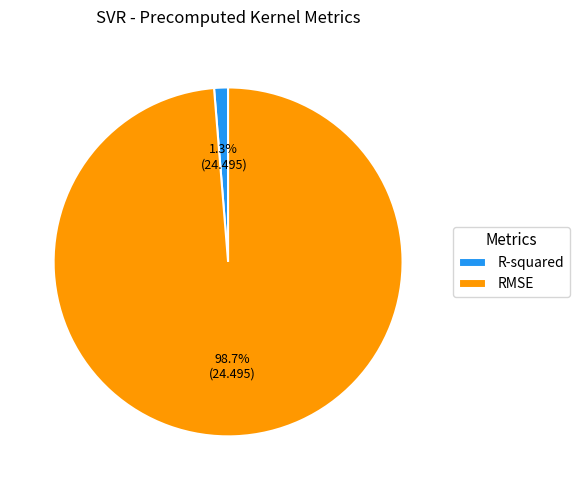

What percentage is the R-squared slice, to the nearest percent?

1%